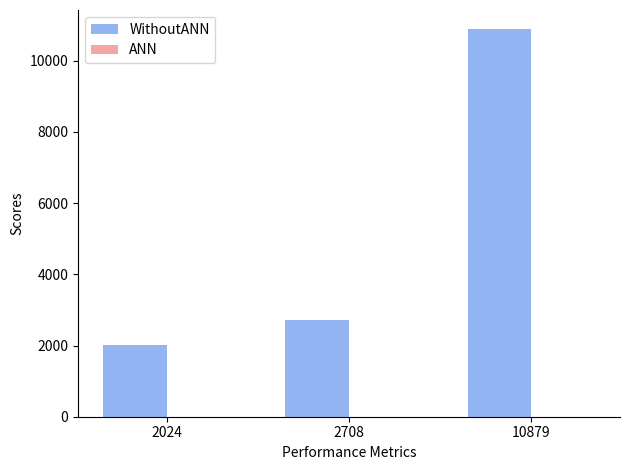

Which label corresponds to the largest value in the chart?

10879